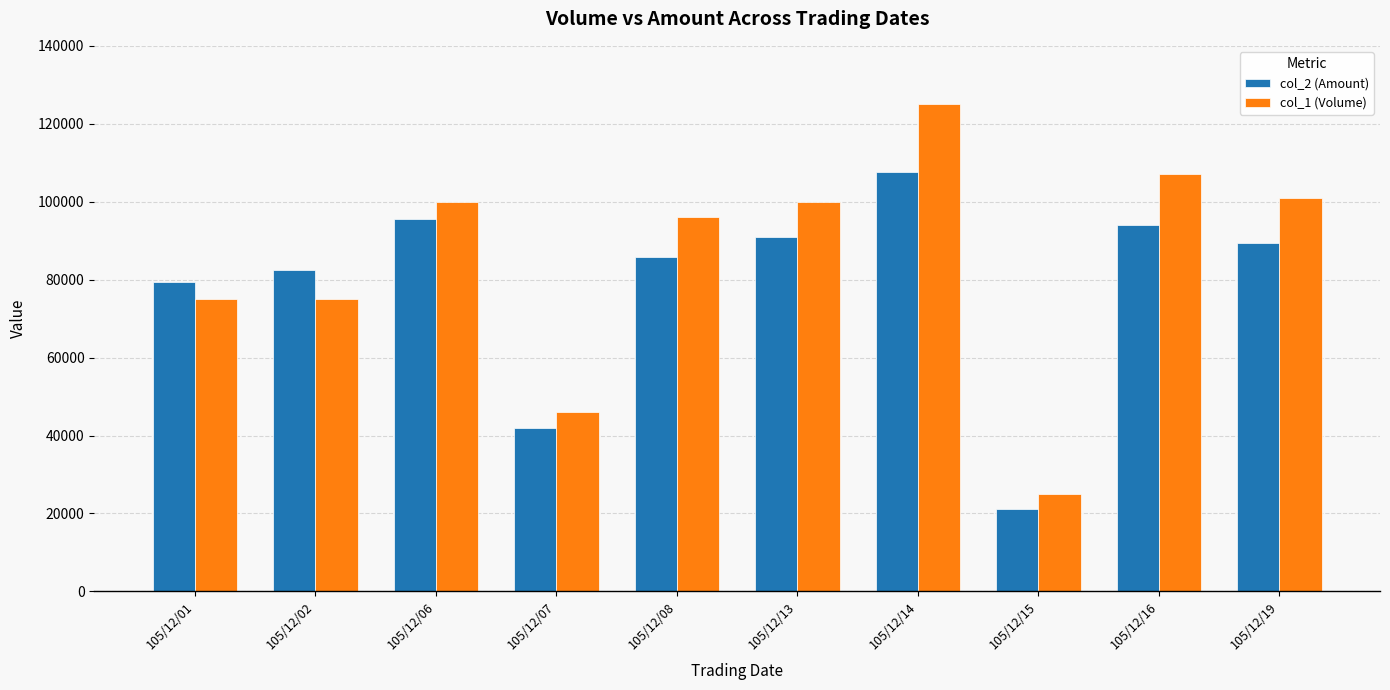

How many bars are there in each group?

2